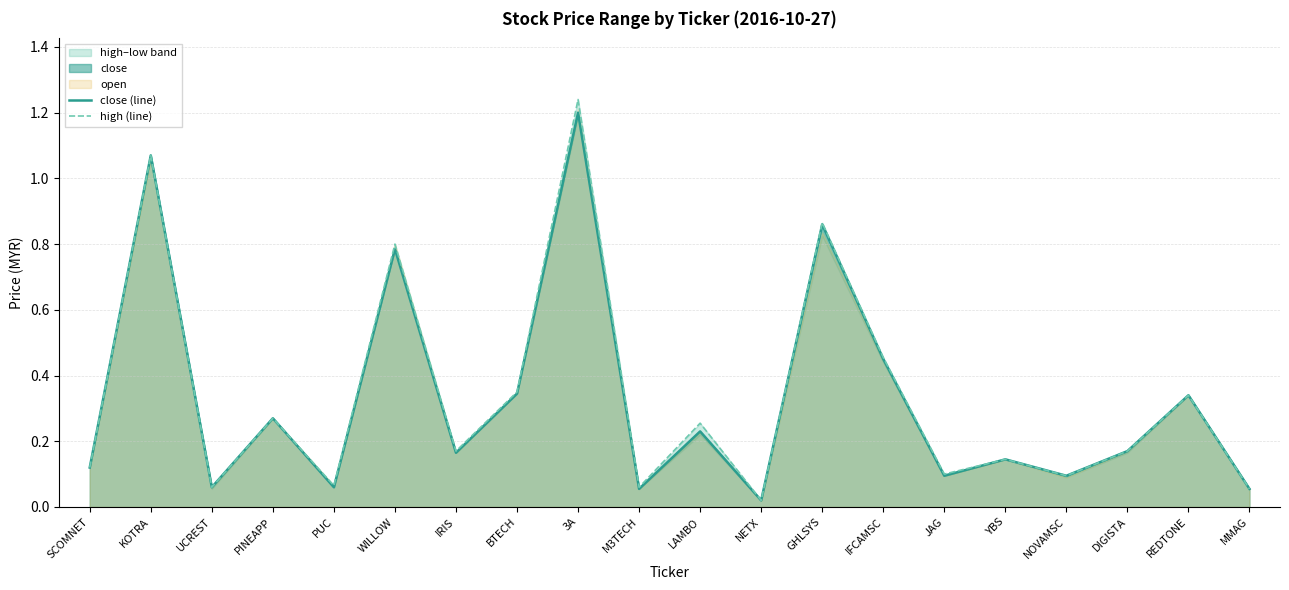

What is the average value of the high (line) series?

0.3